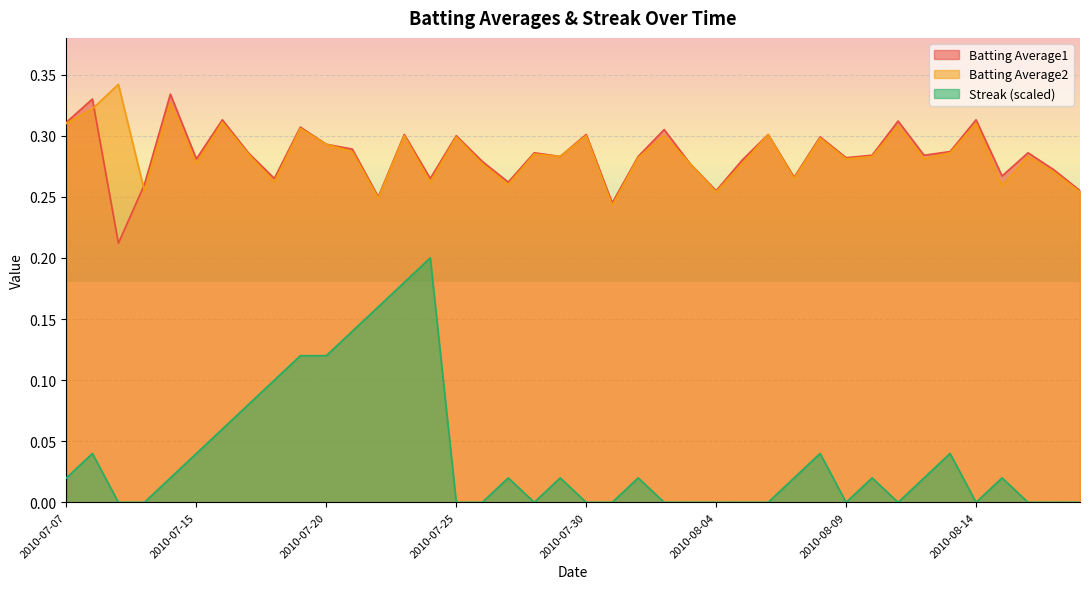

How many interior local valleys does the Batting Average2 series have?

13